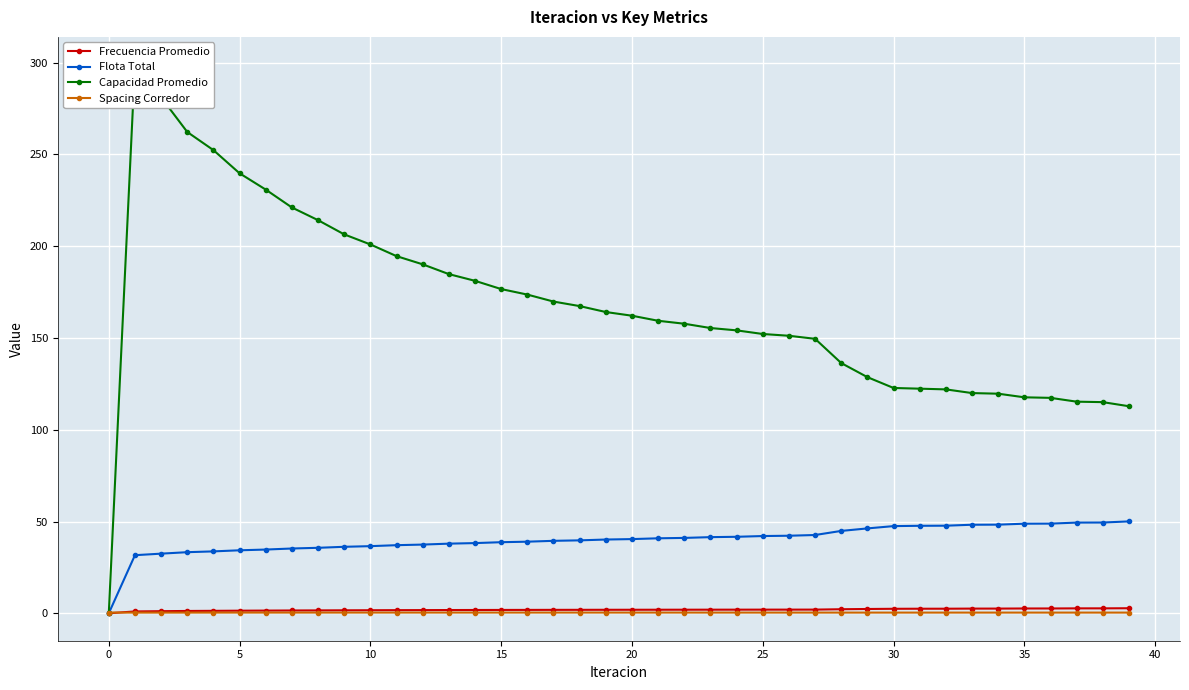

True or false: Flota Total and Frecuencia Promedio cross at least once.

False